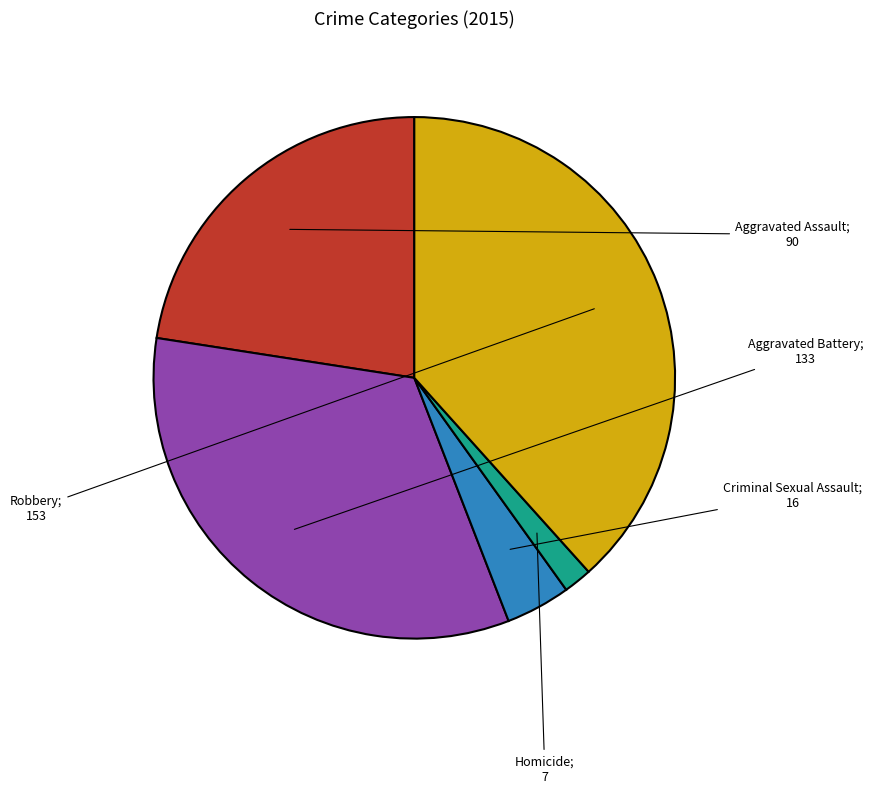

Which slice is the largest?

Robbery